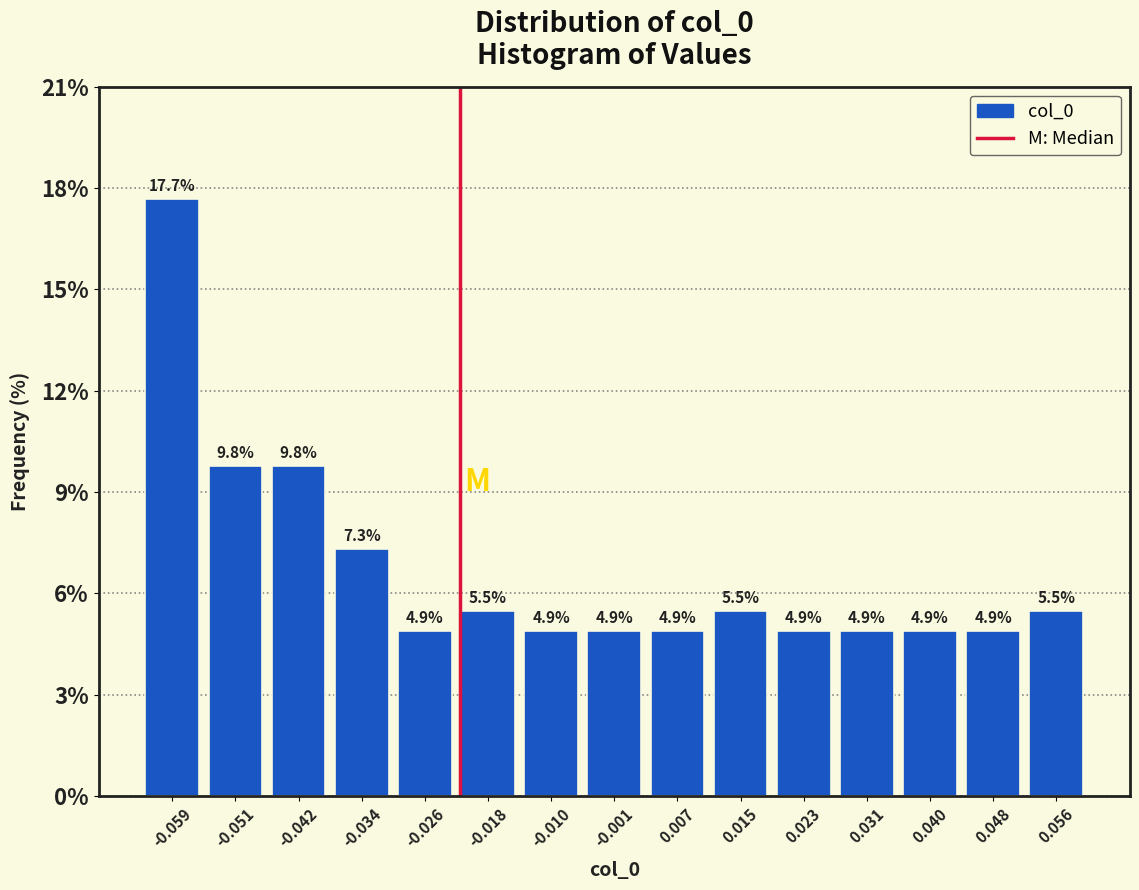

Over which range of the x-axis is the bar tallest?

-0.063 to -0.055